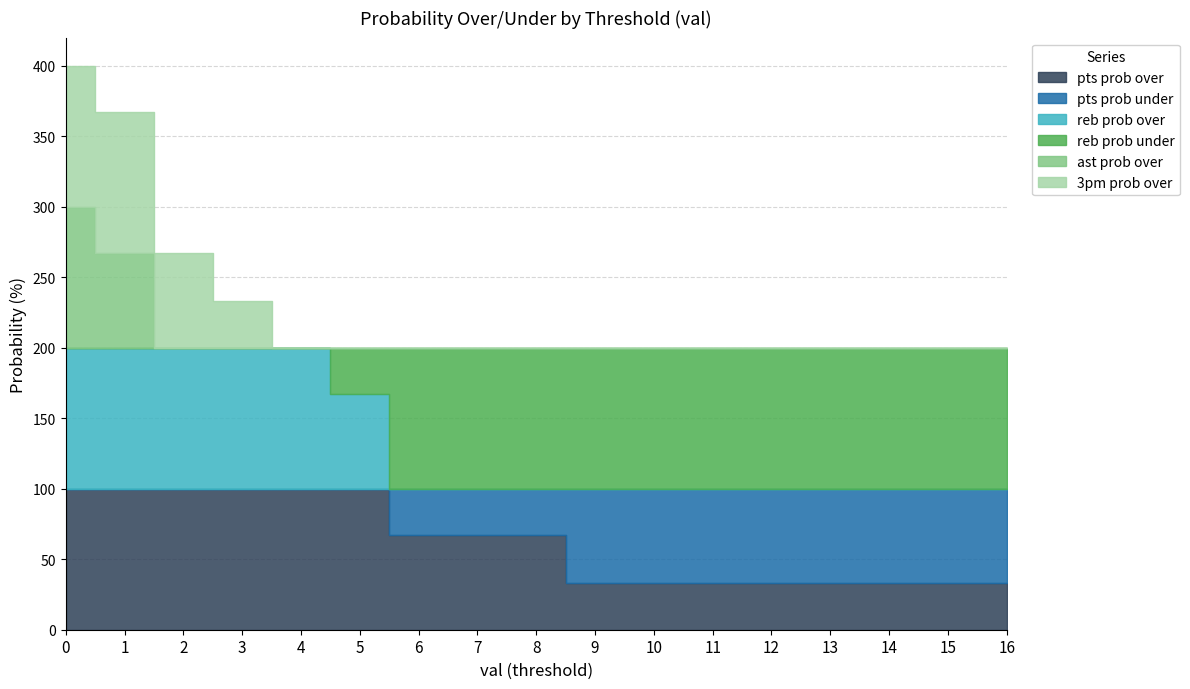

What are all the series names shown in the legend?

pts prob over, pts prob under, reb prob over, reb prob under, ast prob over, 3pm prob over